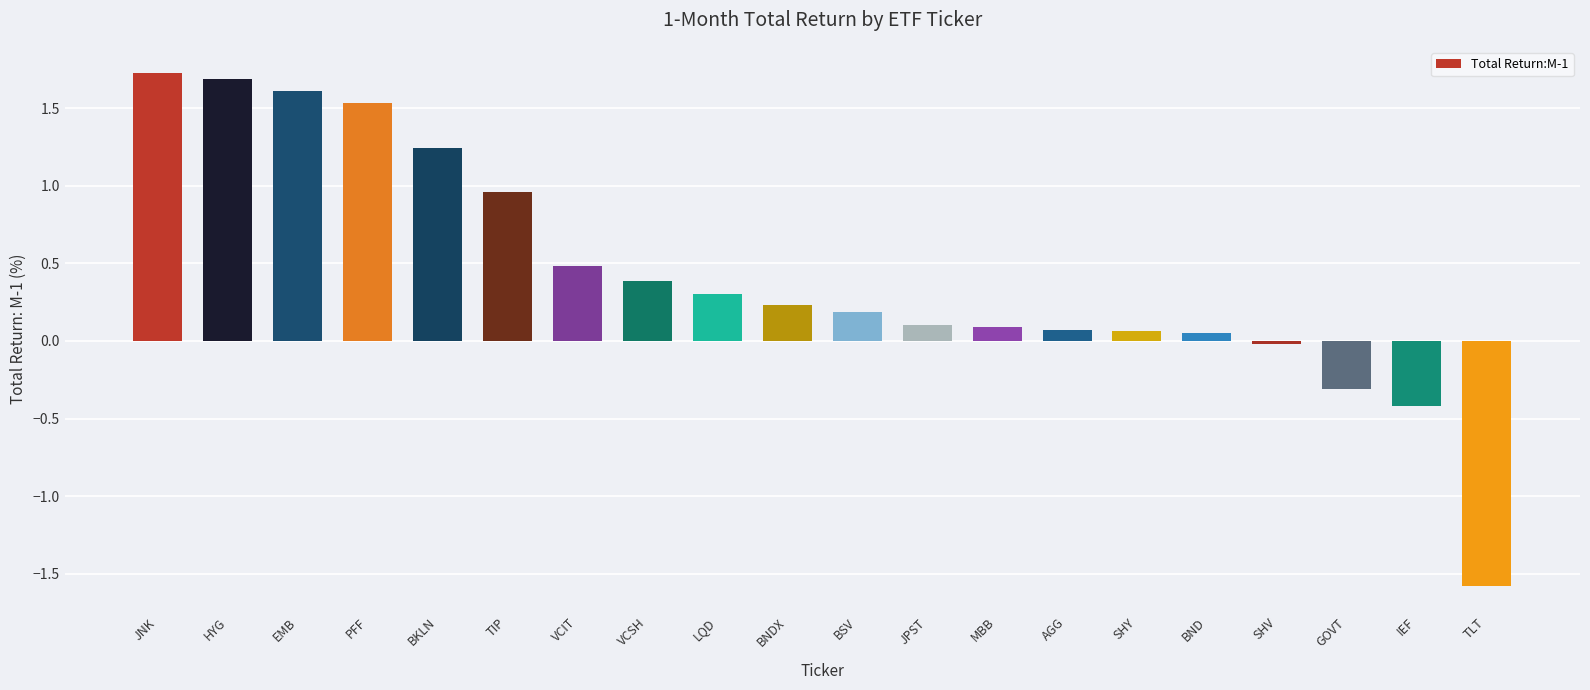

Are the bars grouped side by side (vs. stacked)?

No